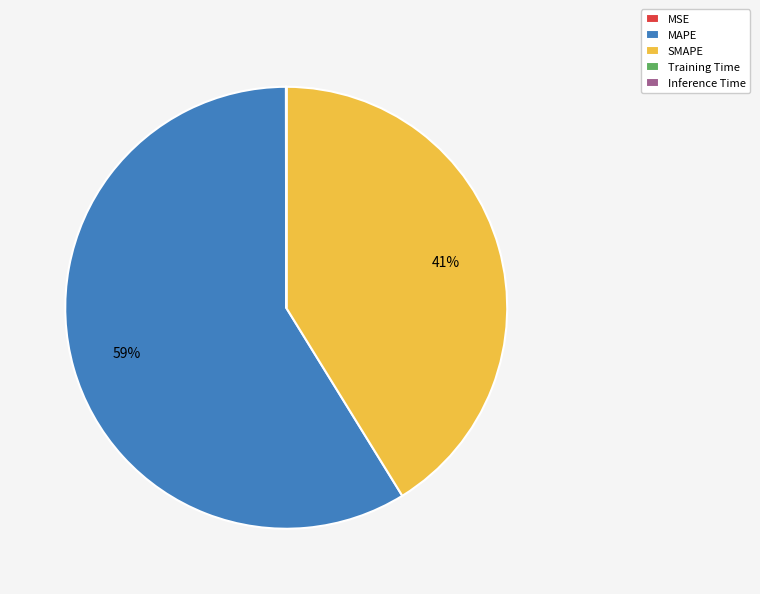

To the nearest percent, what percentage of the pie is SMAPE?

41%